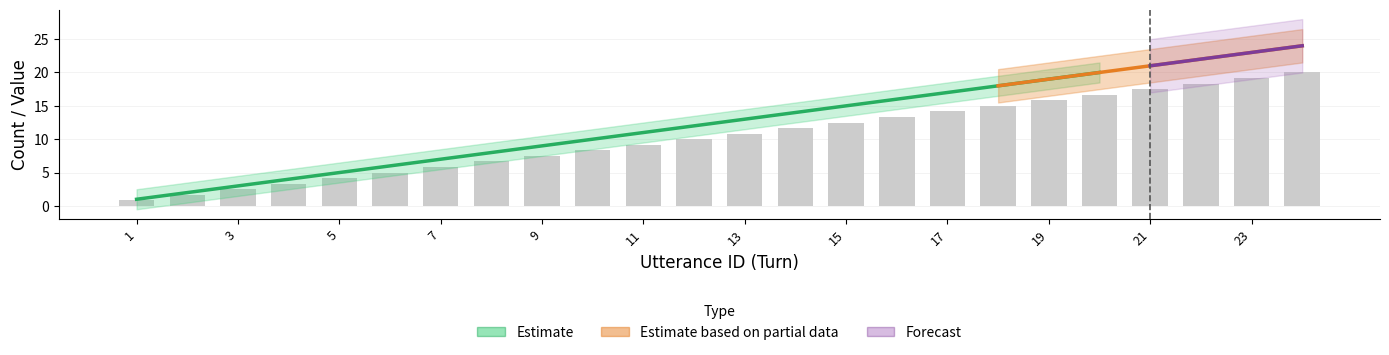

What is the value of the 13th bar from the left?

10.8